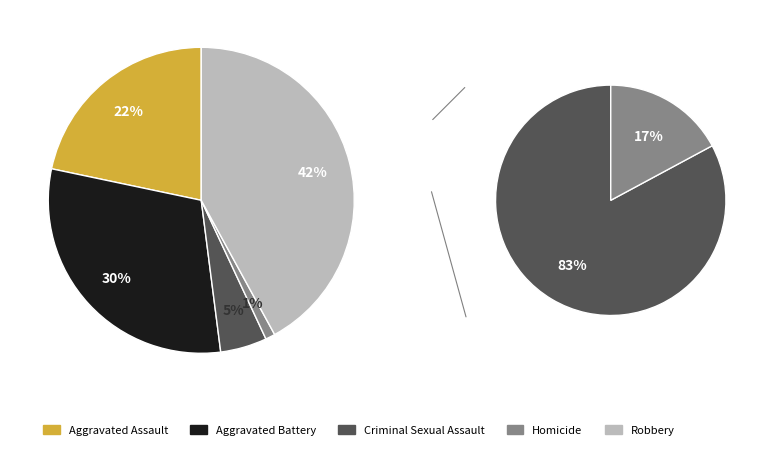

Is it true that Aggravated Battery is 16% of the pie?

False